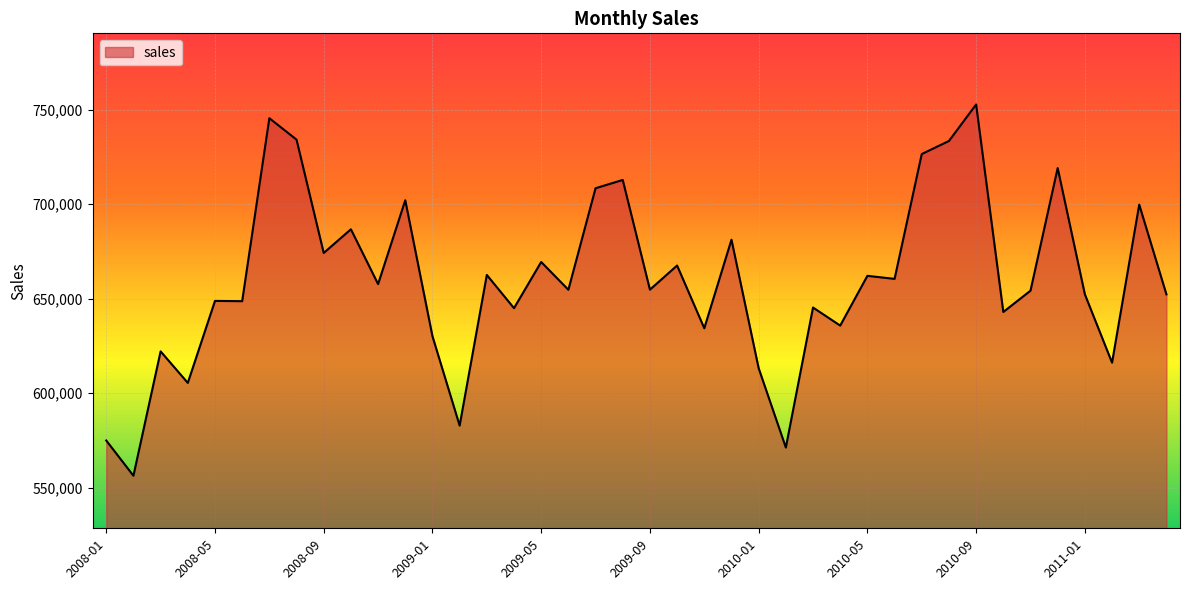

What is the greatest value displayed?

752828